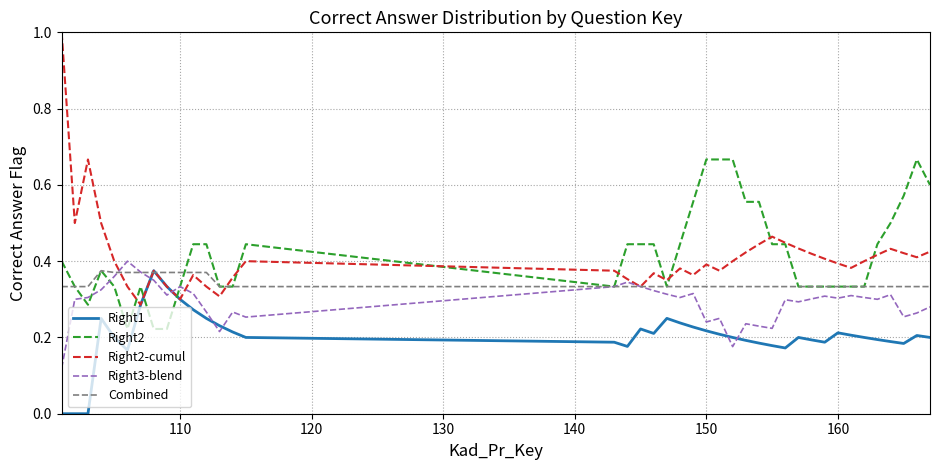

True or false: Right1 and Right2 cross at least once.

True